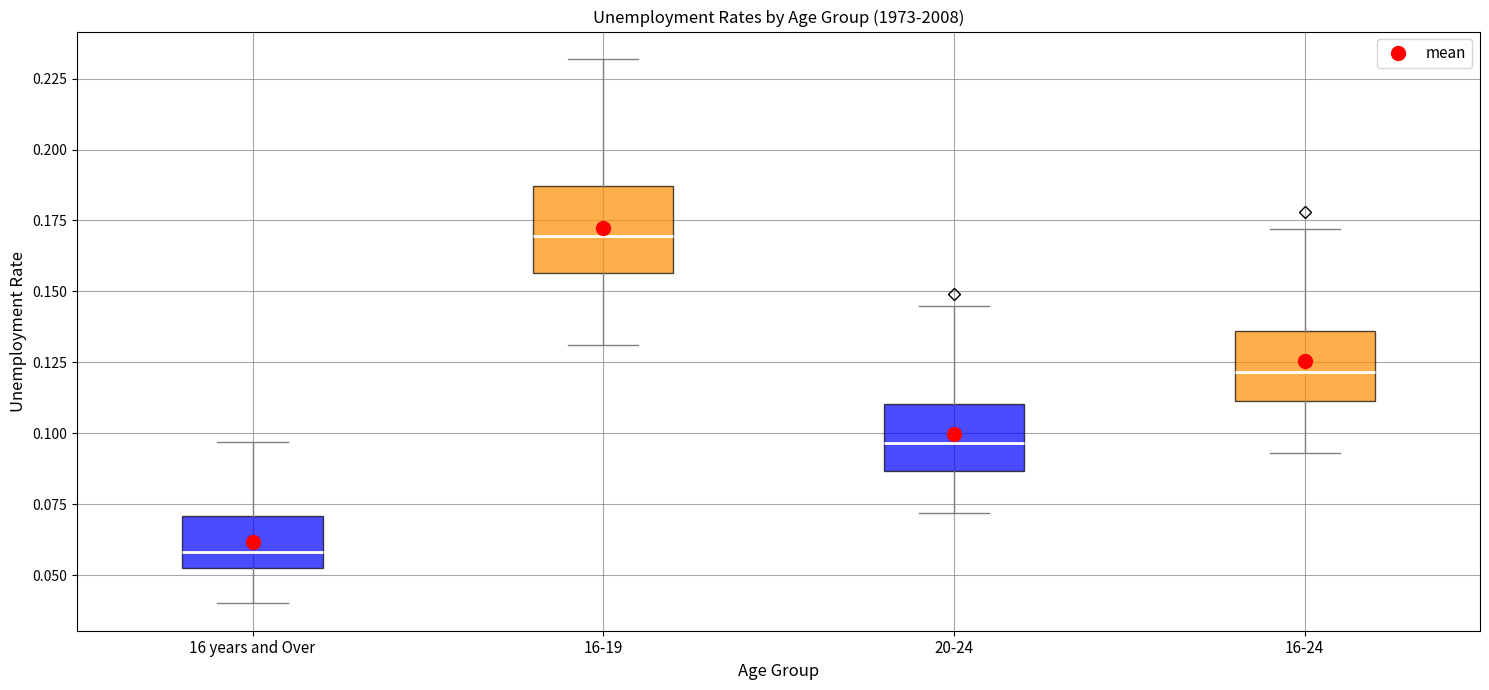

Reading left to right, read every box against the y-axis: the position of its median line, the range the box covers, and the ends of its whiskers. The values are not printed on the chart, so give them approximately, as read against the axis.

16 years and Over: median 0.060, box 0.055 to 0.070, whiskers 0.040 to 0.095
16-19: median 0.170, box 0.155 to 0.185, whiskers 0.130 to 0.230
20-24: median 0.095, box 0.085 to 0.110, whiskers 0.070 to 0.145
16-24: median 0.120, box 0.110 to 0.135, whiskers 0.095 to 0.170